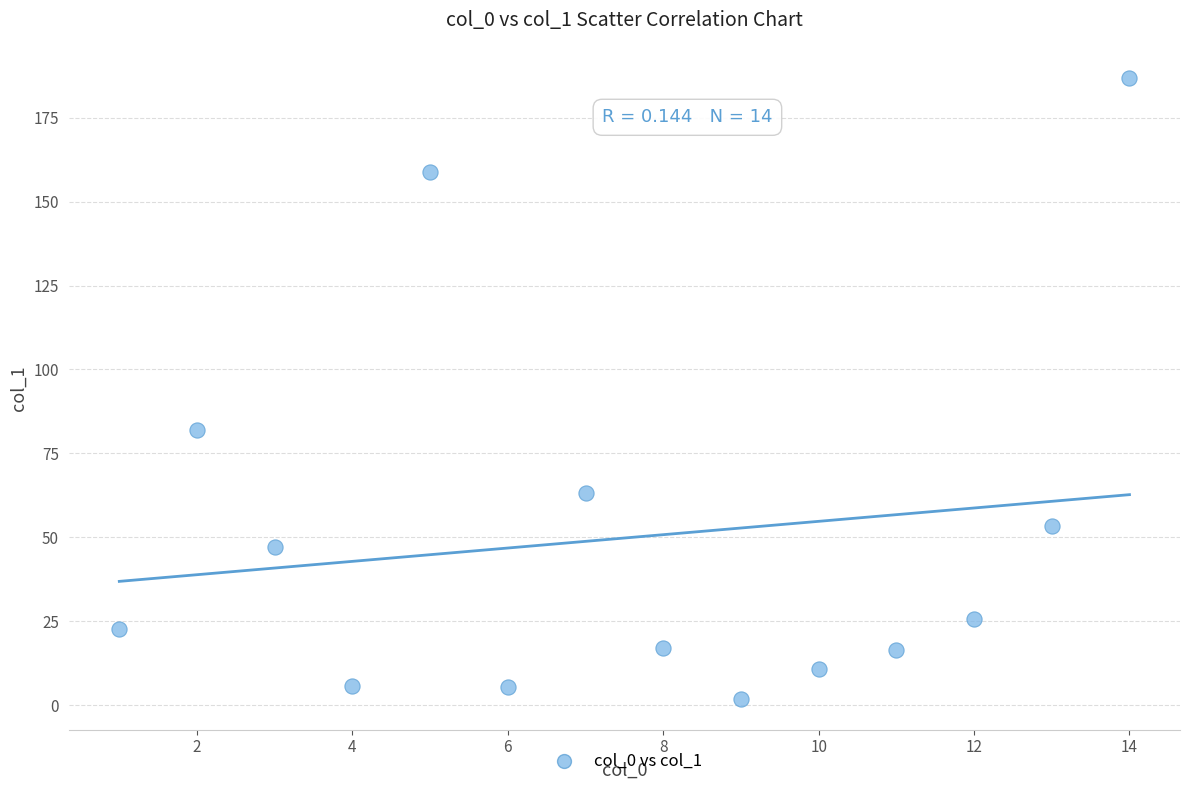

What is the range of Y values (max minus min)?

185.0